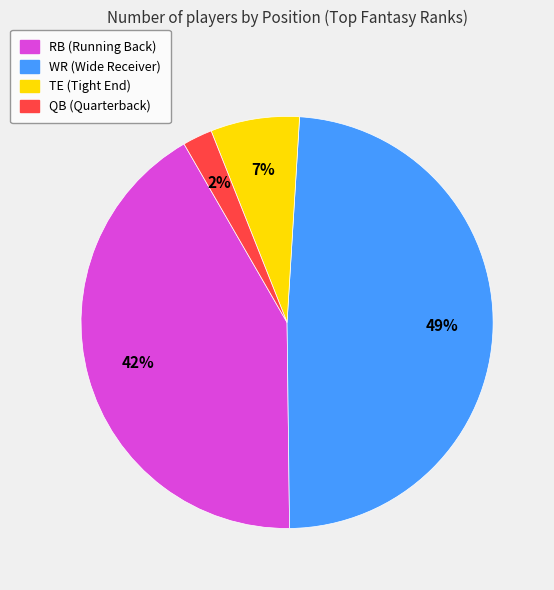

To the nearest percent, what is the difference between the WR and QB slice percentages?

47%